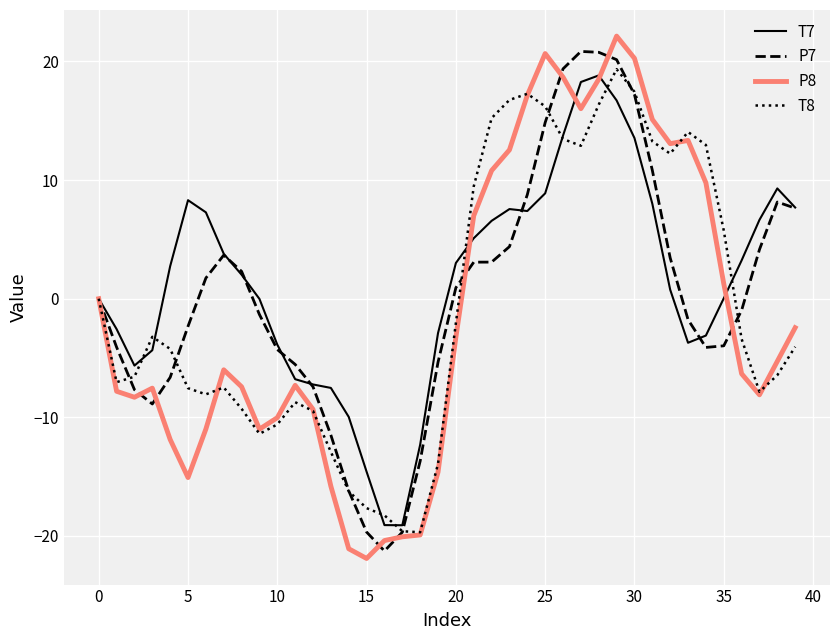

Which series has the largest total across all categories?

T7